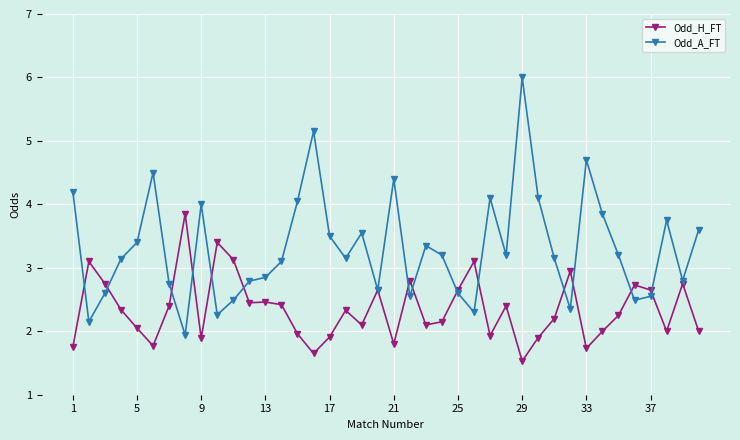

Is this an area chart (filled region under the line)?

No